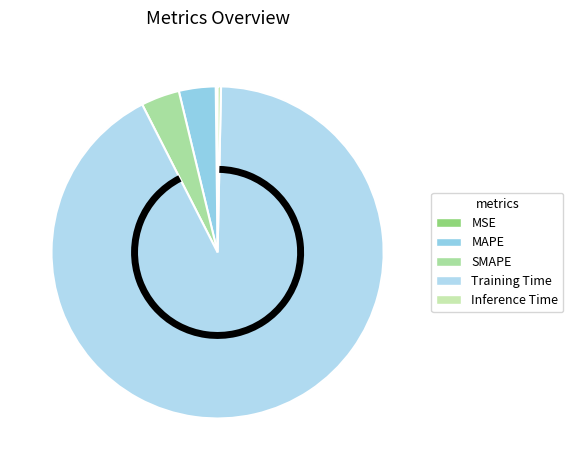

How many slices are in this pie chart?

5